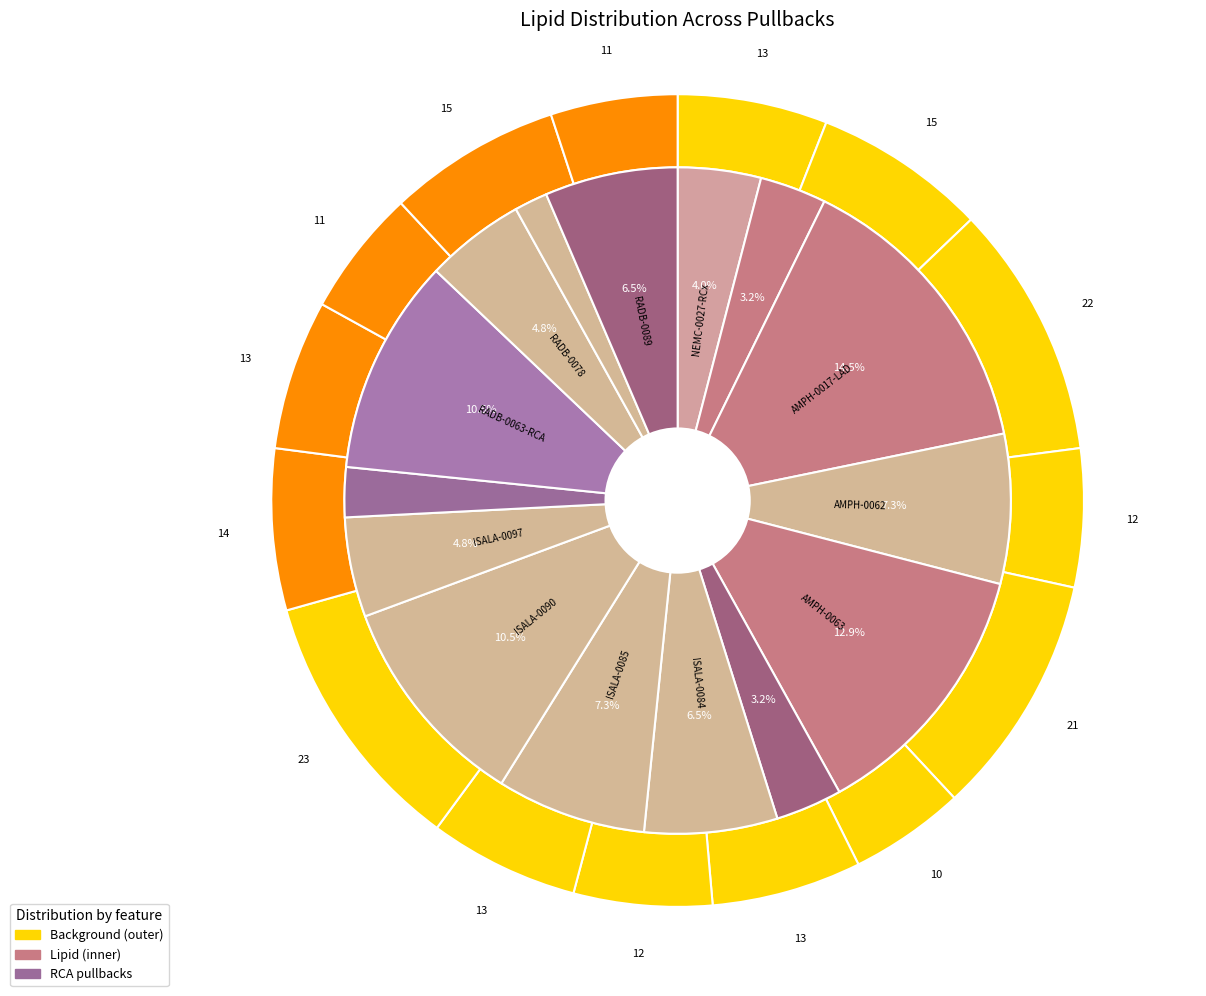

Approximately how many times larger is the value at NLD-AMPH-0063 compared to NLD-ISALA-0085?

1.8